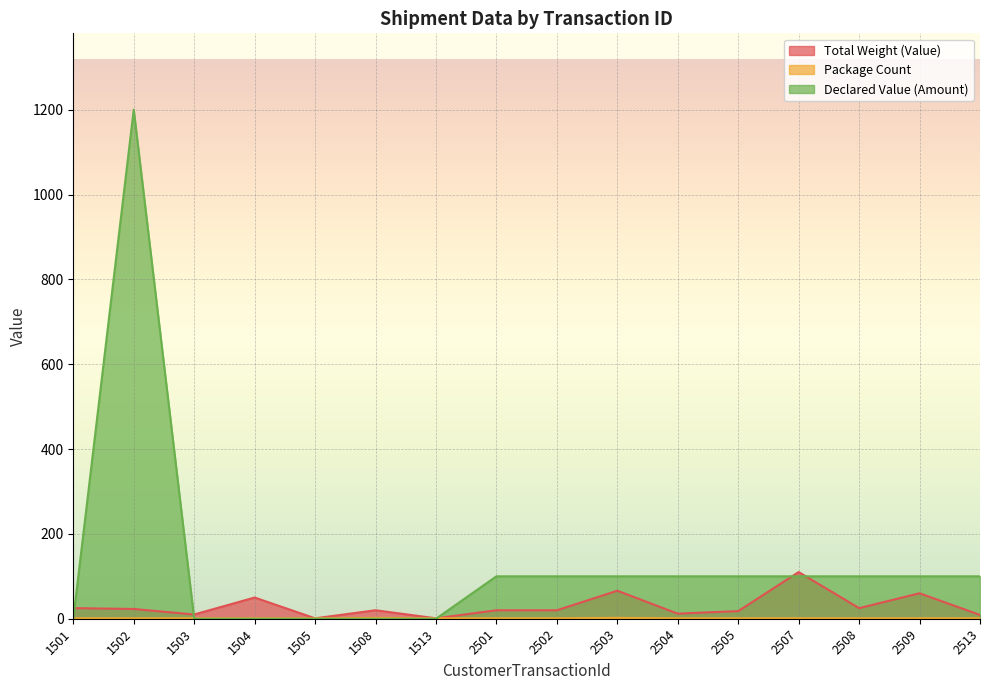

Reading right to left, what are all the values shown in this chart?

Total Weight (Value): 2513=9	2509=60	2508=25	2507=110	2505=18	2504=12	2503=66	2502=20	2501=20	1513=1	1508=20	1505=1	1504=50	1503=10	1502=23	1501=25
Package Count: 2513=1	2509=1	2508=1	2507=1	2505=1	2504=1	2503=2	2502=1	2501=1	1513=1	1508=2	1505=1	1504=1	1503=1	1502=1	1501=1
Declared Value (Amount): 2513=100	2509=100	2508=100	2507=100	2505=100	2504=100	2503=100	2502=100	2501=100	1513=0	1508=0	1505=0	1504=0	1503=0	1502=1200	1501=0